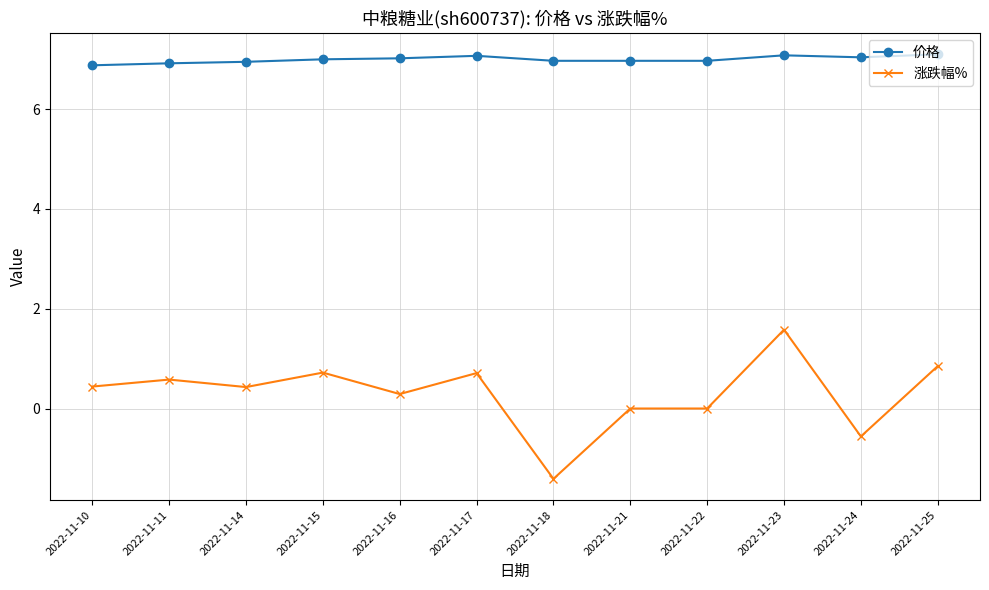

At which label does 涨跌幅% first exceed 0?

2022-11-10